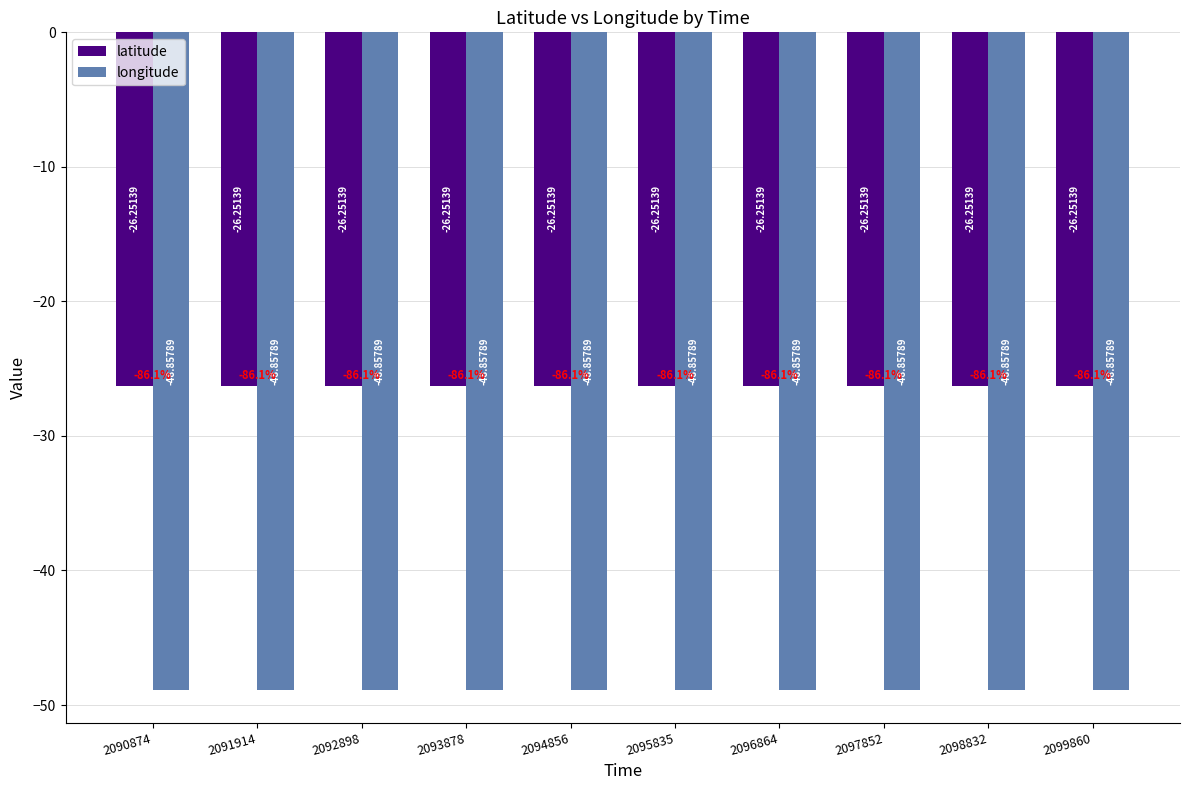

What is the minimum value for longitude?

-48.9